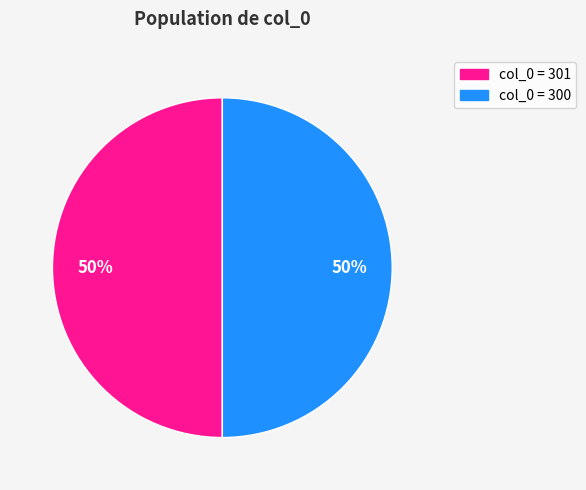

To the nearest percent, what is the average slice percentage?

50%